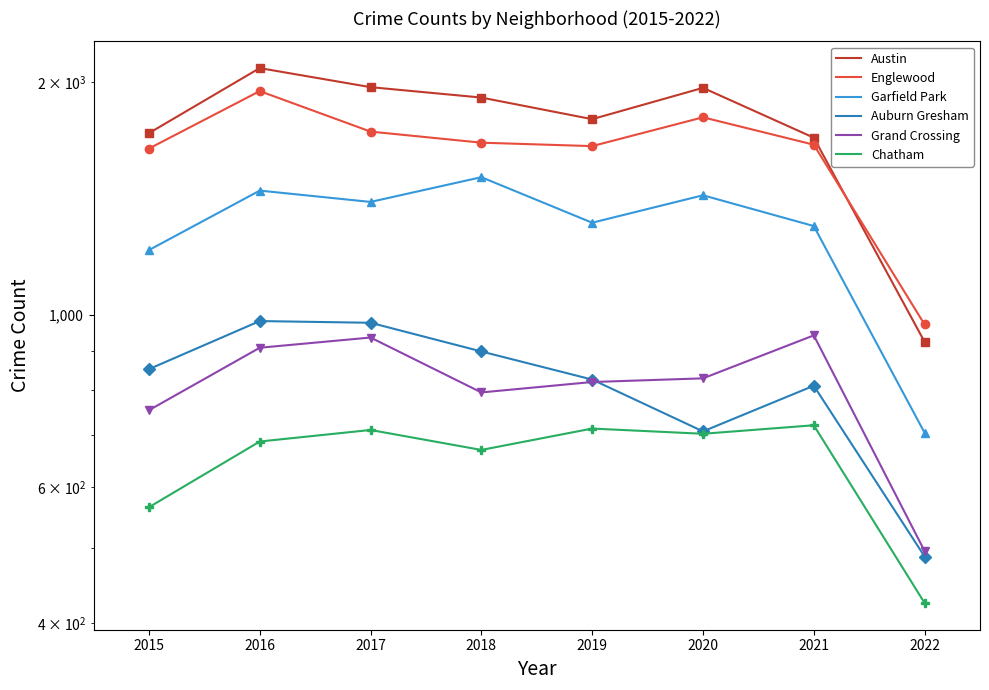

What is the difference between the maximum and minimum values in the Garfield Park series?

803